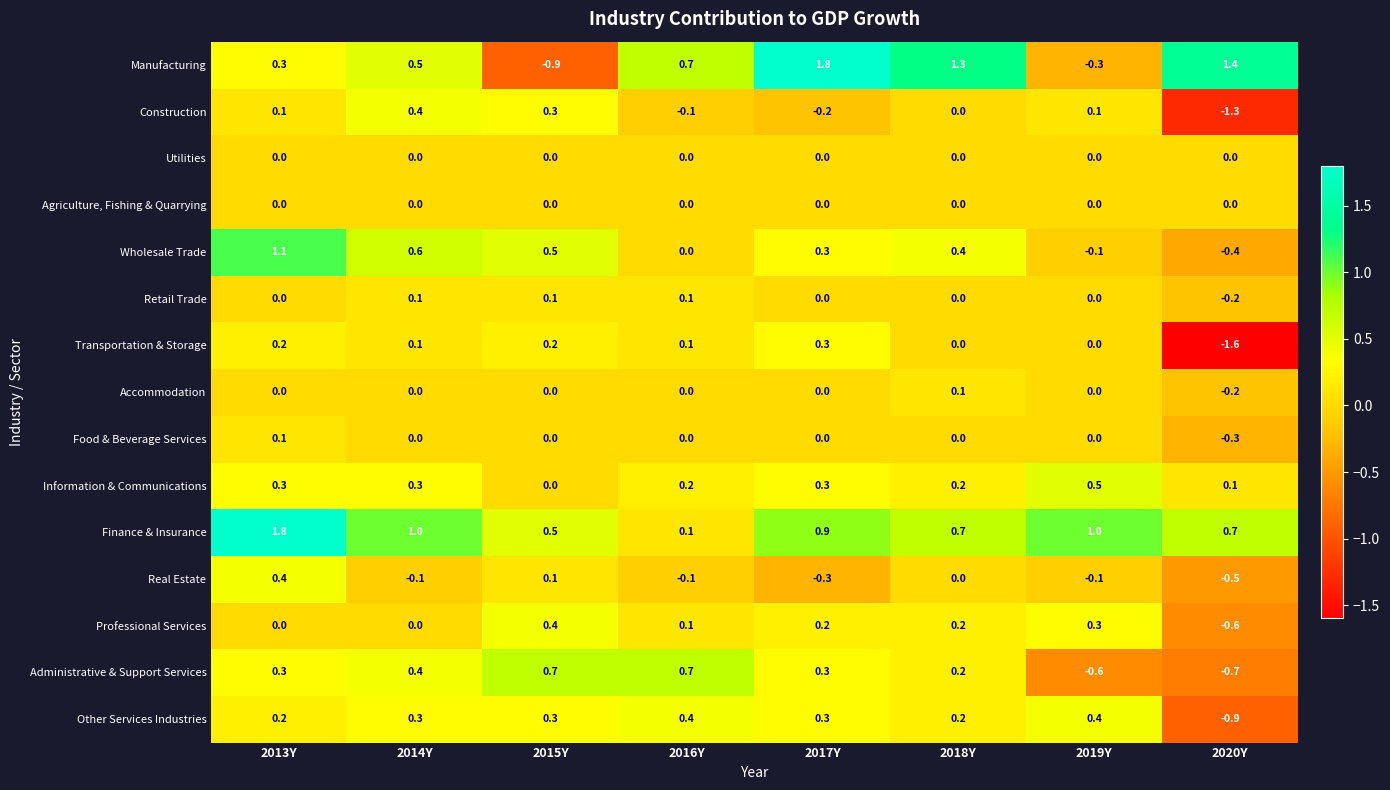

What is the spread (max minus min) of values at 2019Y?

1.6